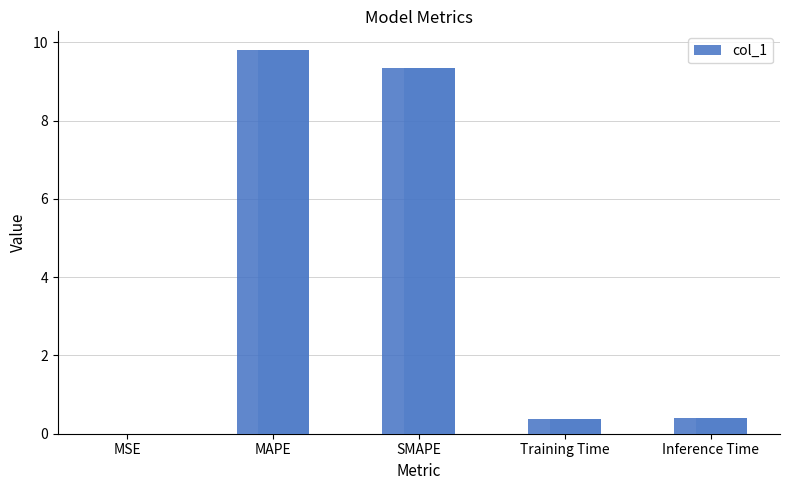

Rank the categories by value from highest to lowest.

MAPE, SMAPE, Inference Time, Training Time, MSE